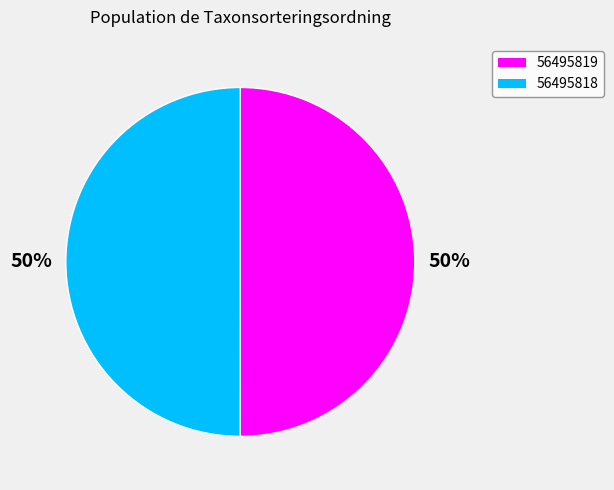

What is the ratio of the value at 56495818 to the value at 56495819?

1.0